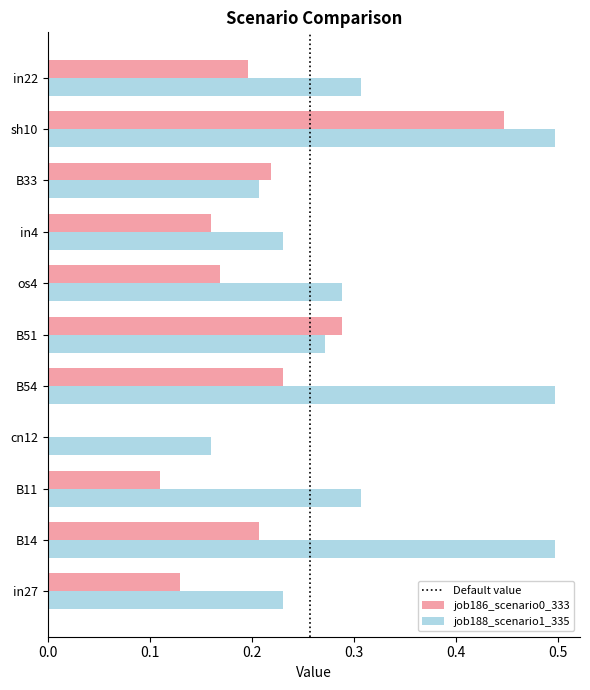

Is it true that job188_scenario1_335 equals 0.7 at B54?

False